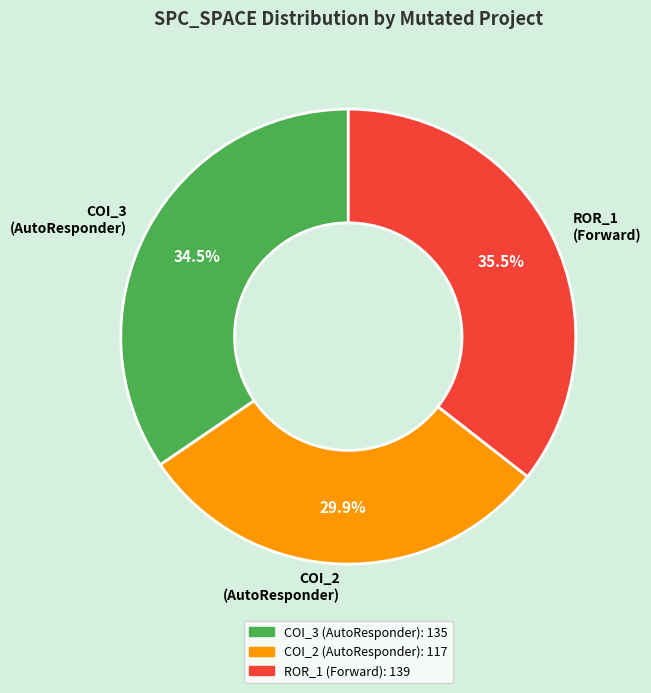

Approximately how many times larger is the value at COI_3 (AutoResponder) compared to ROR_1 (Forward)?

1.0